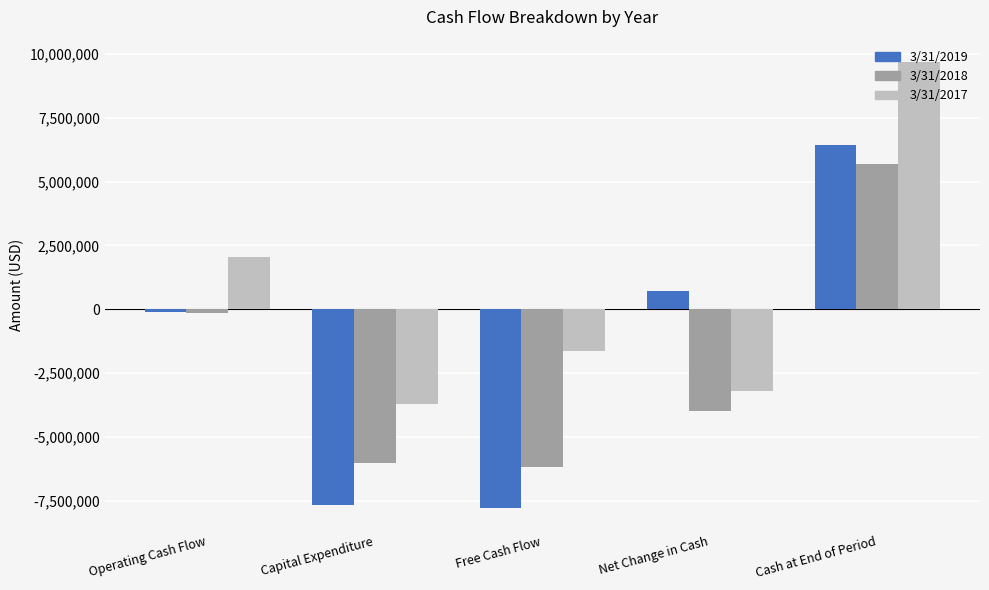

At which label does 3/31/2018 first exceed -3987725?

Operating Cash Flow